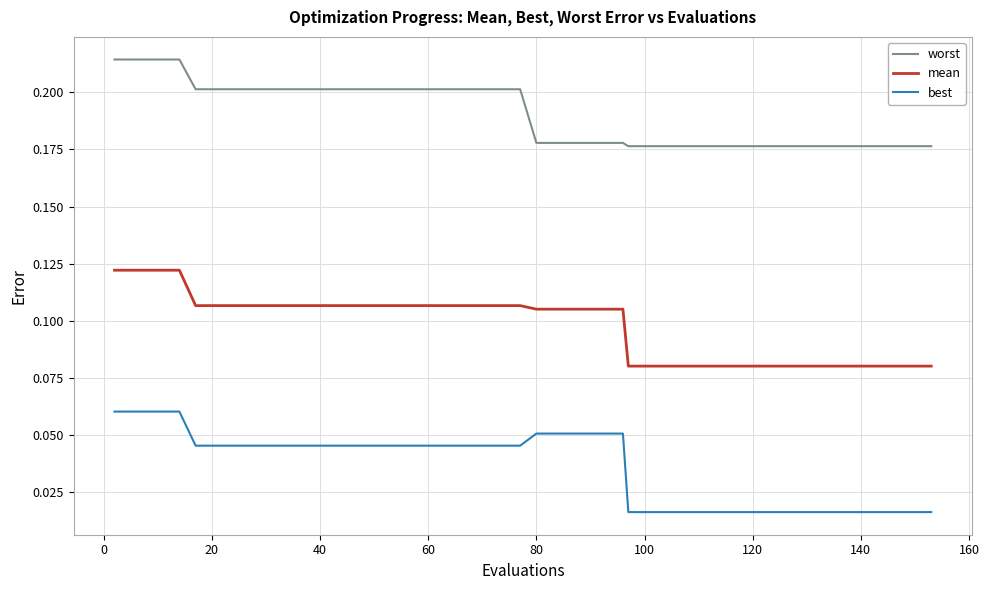

True or false: mean and best cross at least once.

False